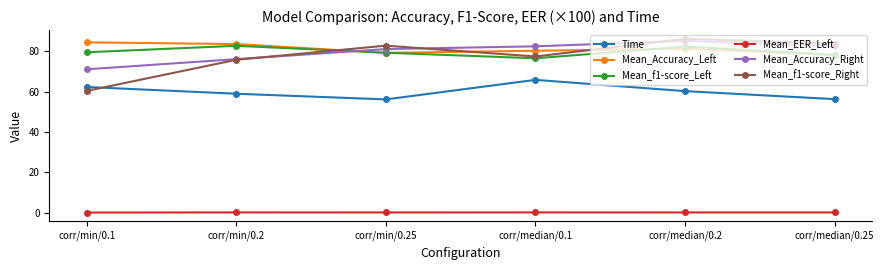

Which series changed the most between corr/min/0.2 and corr/min/0.25?

Mean_f1-score_Right